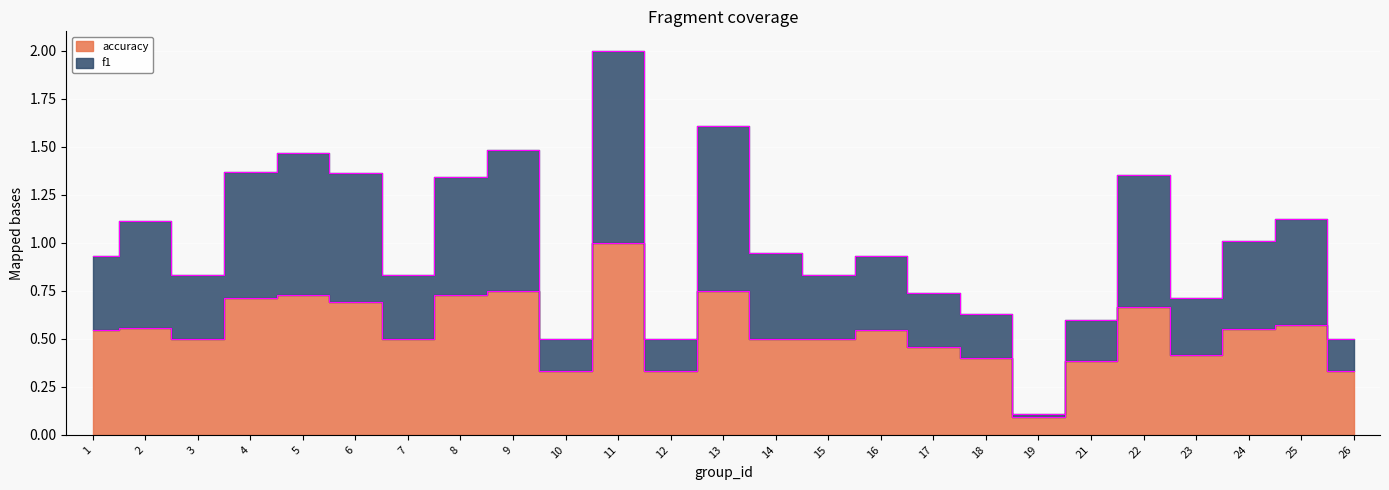

What is the total value across all series at 26?

0.8